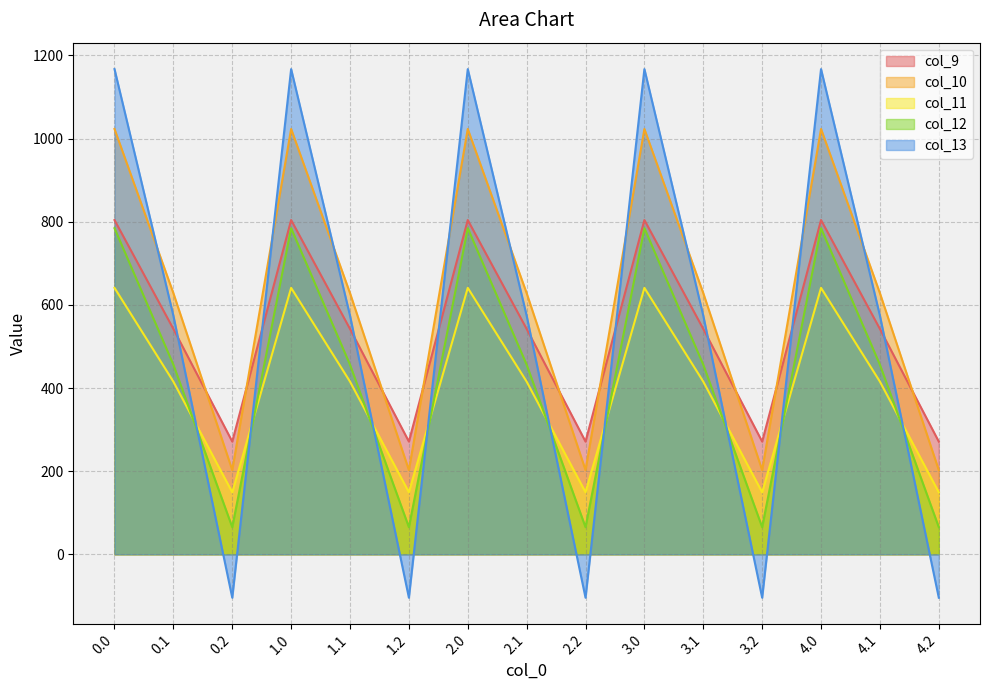

Between 0.1 and 4.0, which is larger?

4.0